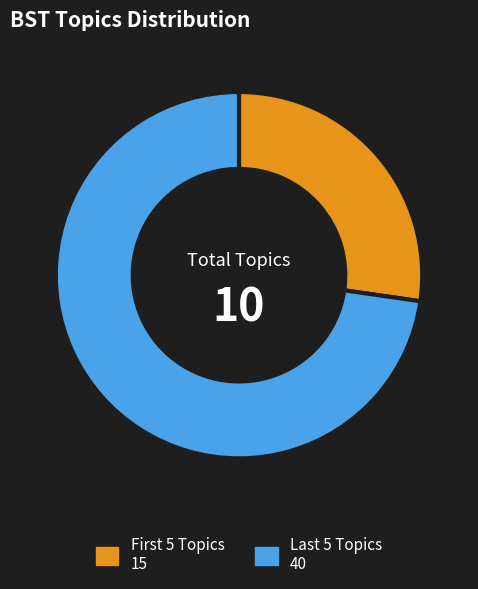

Does any single category account for the majority?

Yes